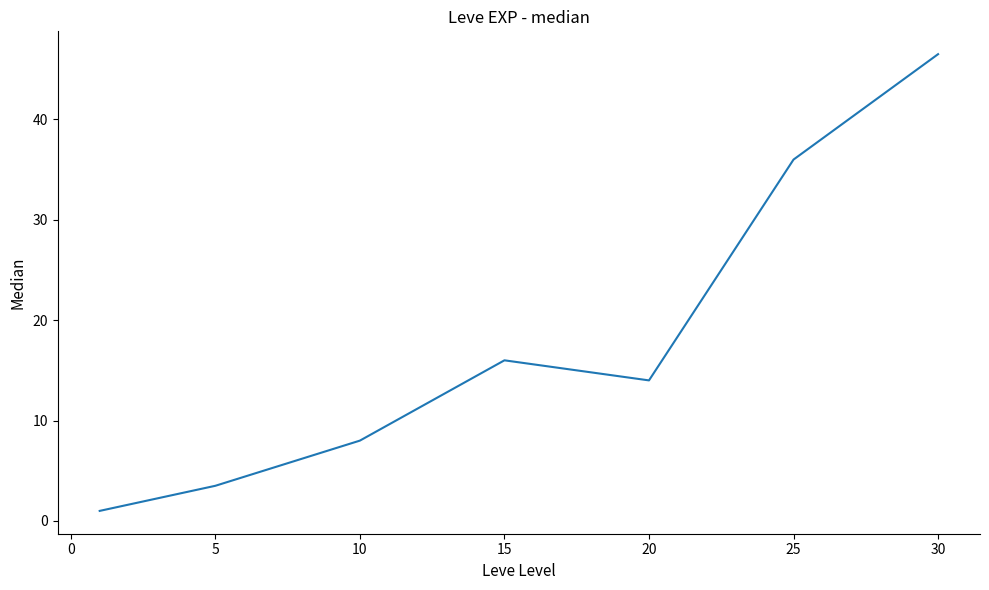

True or false: the data has more than 0 interior local peaks.

True